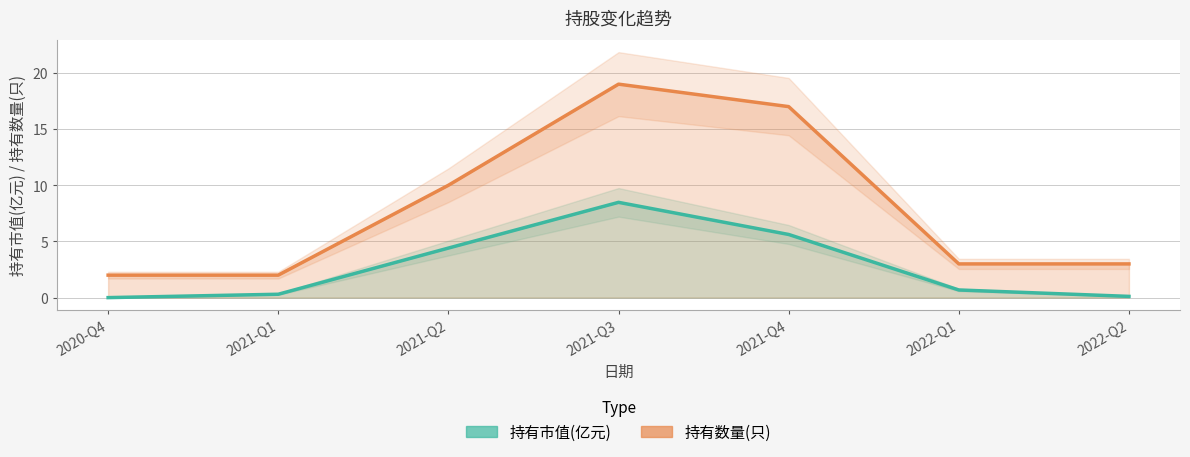

At which category is the sum across all series the highest?

2021-Q3